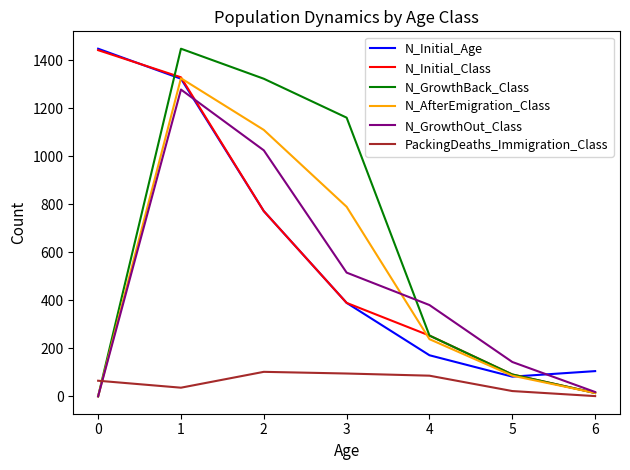

Between 1 and 4, which series saw the biggest shift?

N_GrowthBack_Class